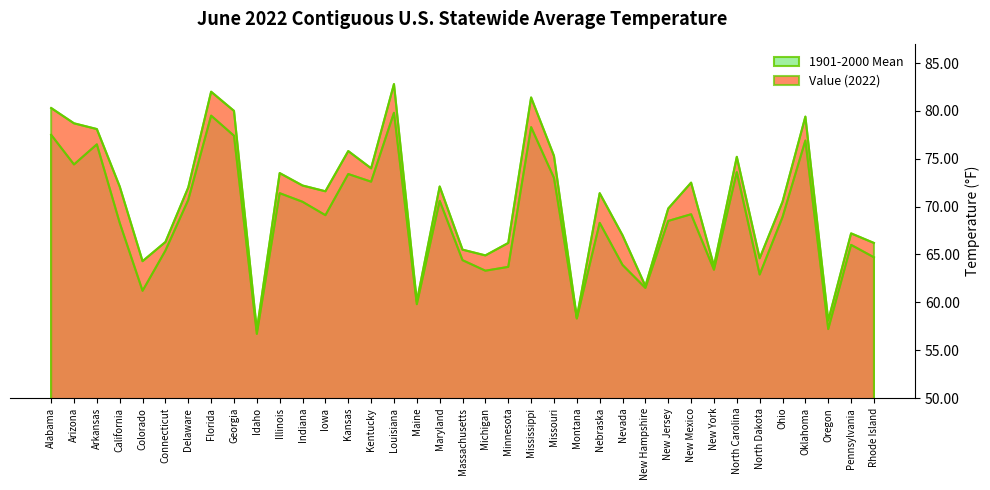

True or false: Value (2022) and 1901-2000 Mean cross at least once.

False